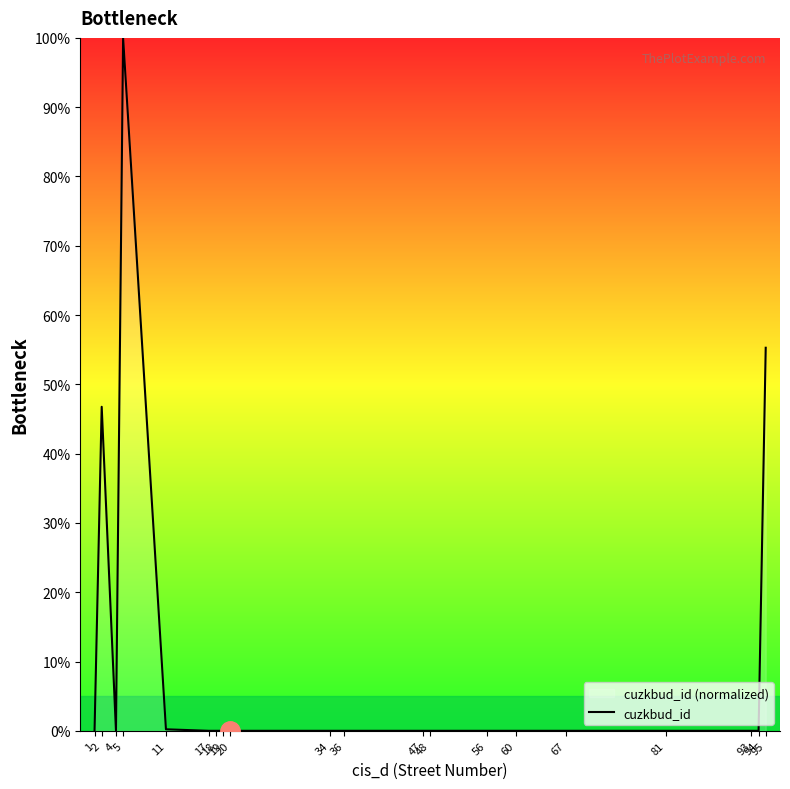

How many categories are shown in the chart?

20